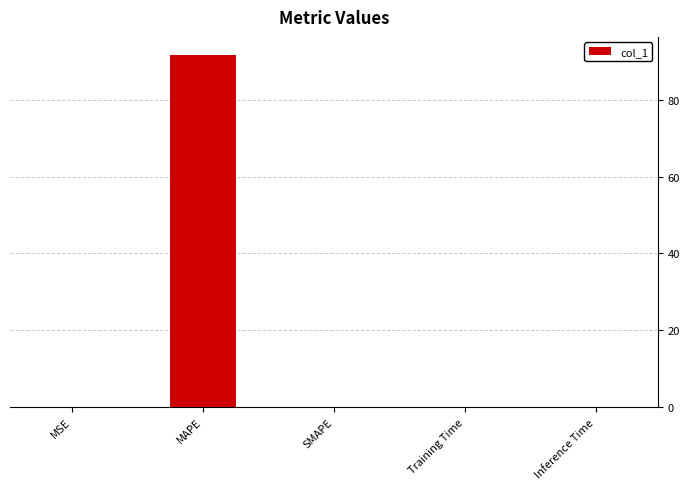

Is it true that the value at MAPE is 63.5?

False